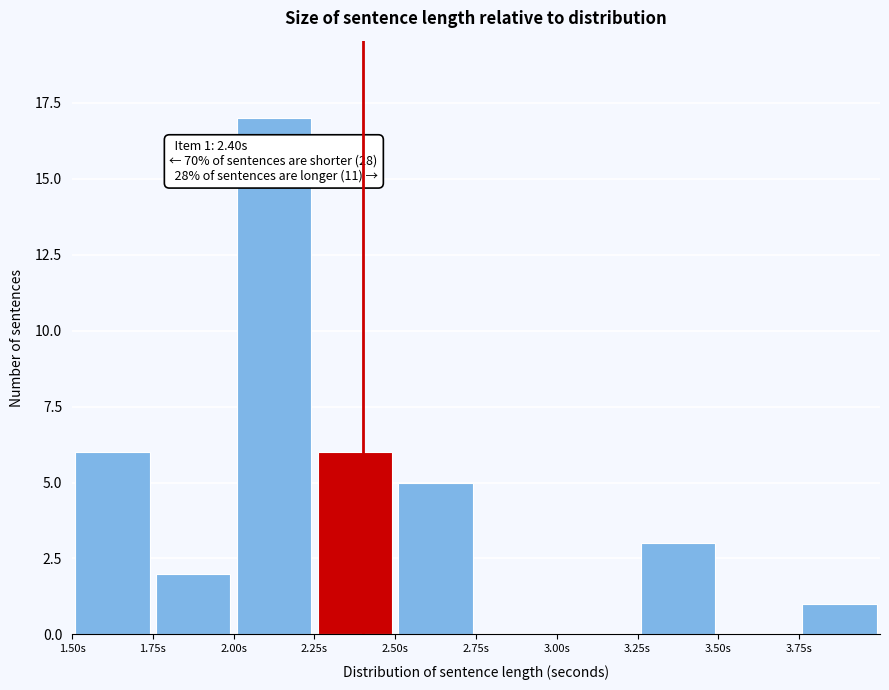

Which range on the x-axis has the tallest bar?

2.00 to 2.25